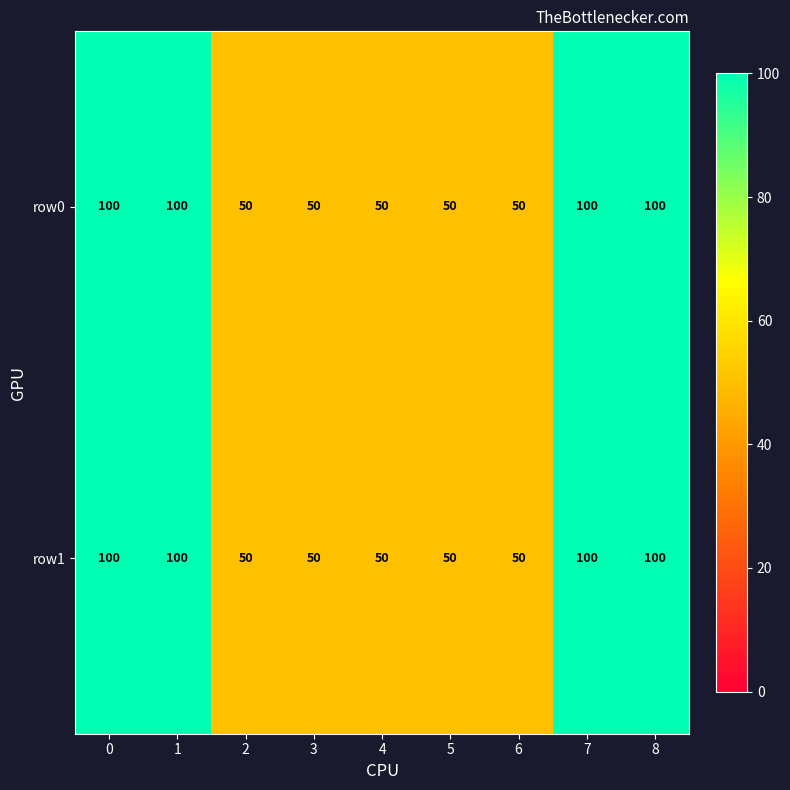

The value of row1 at 5 is 50. True or false?

True